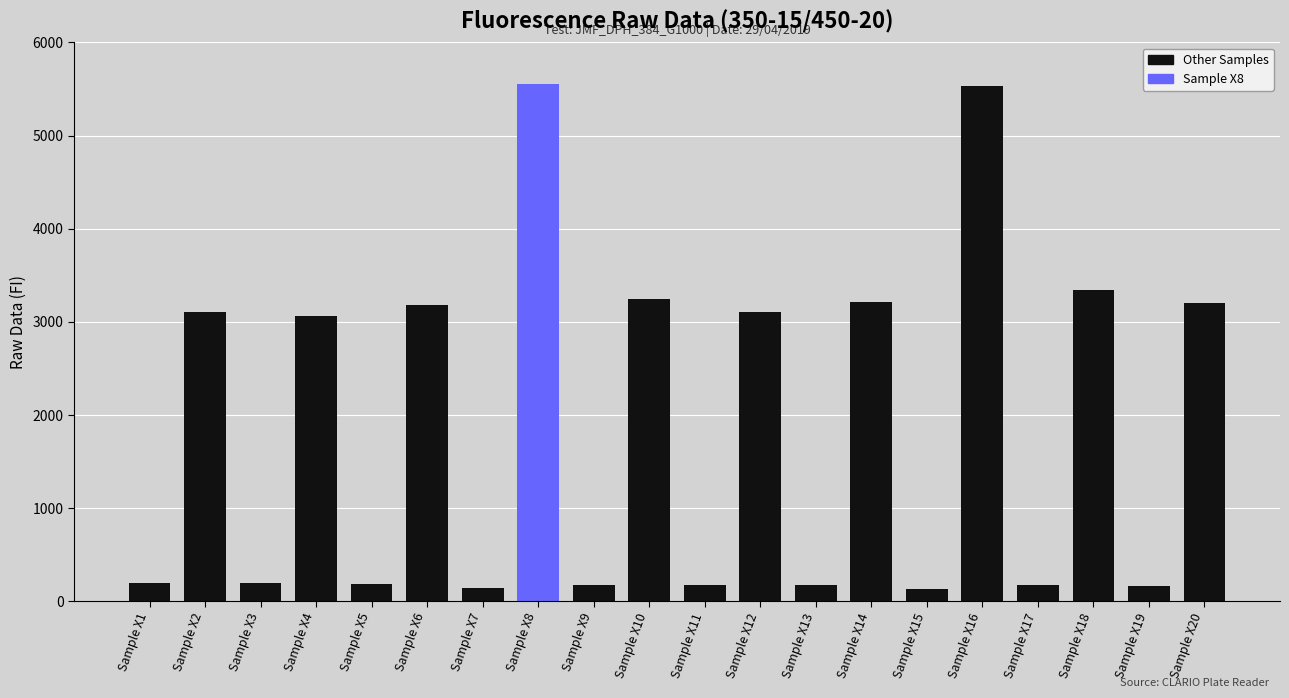

What value does the data have at Sample X8?

5558